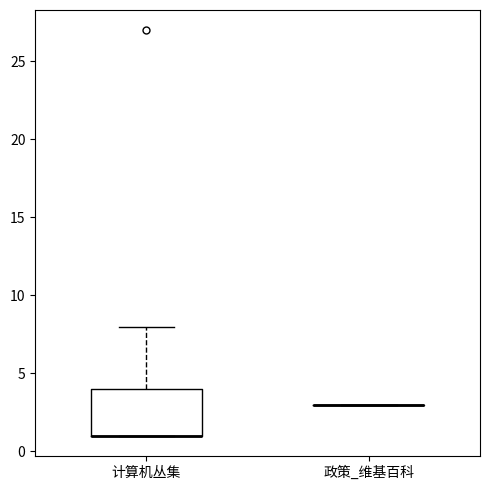

Reading left to right, read every box against the y-axis: the position of its median line, the range the box covers, and the ends of its whiskers. The values are not printed on the chart, so give them approximately, as read against the axis.

计算机丛集: median 1 (drawn on the box's lower edge), box 1 to 4, whiskers 1 to 8
政策_维基百科: box collapsed to a line at 3, whiskers 3 to 3